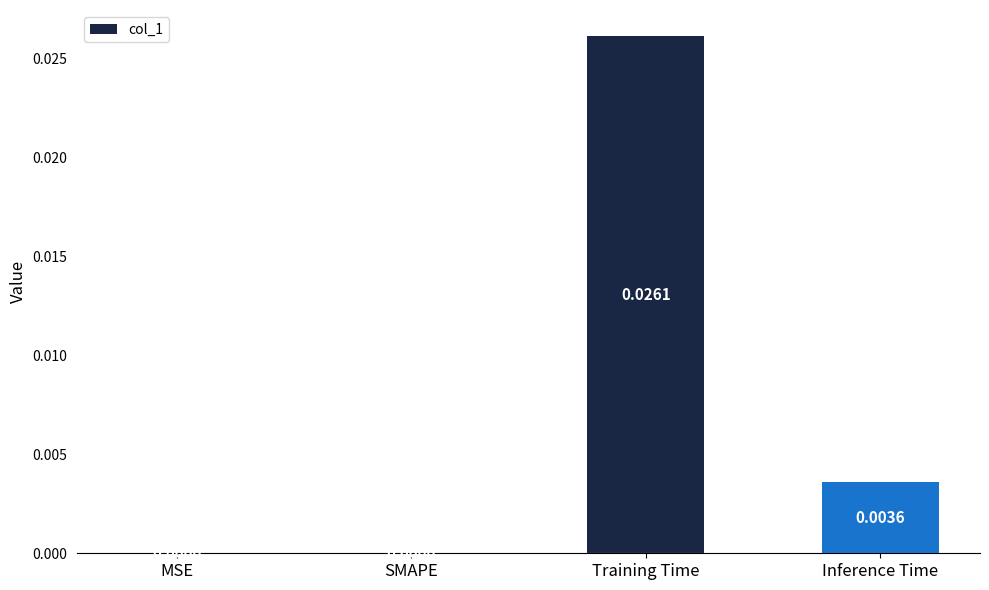

Which category has the highest value across all series?

Training Time